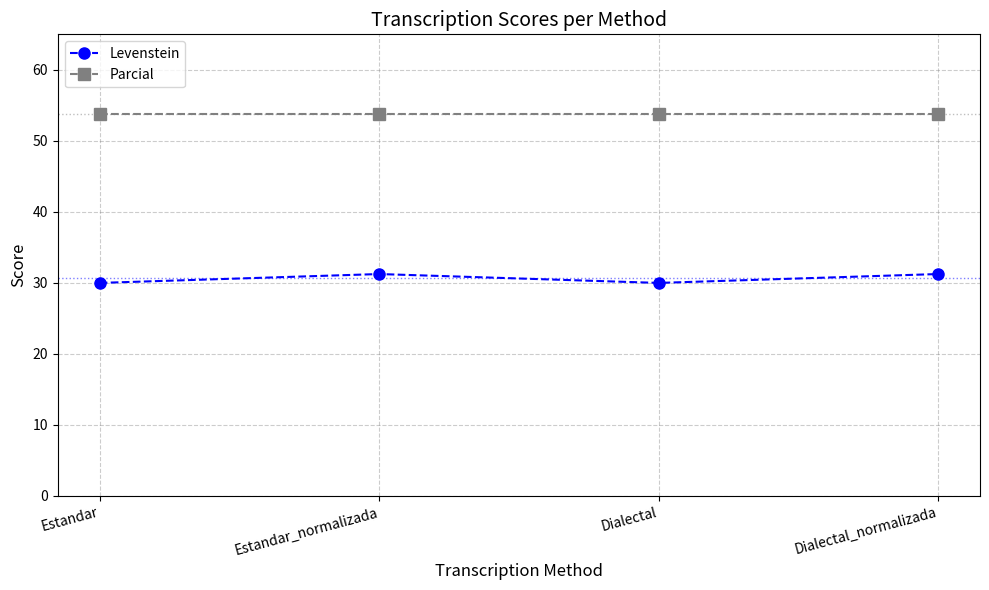

Which series has the largest total across all categories?

Parcial